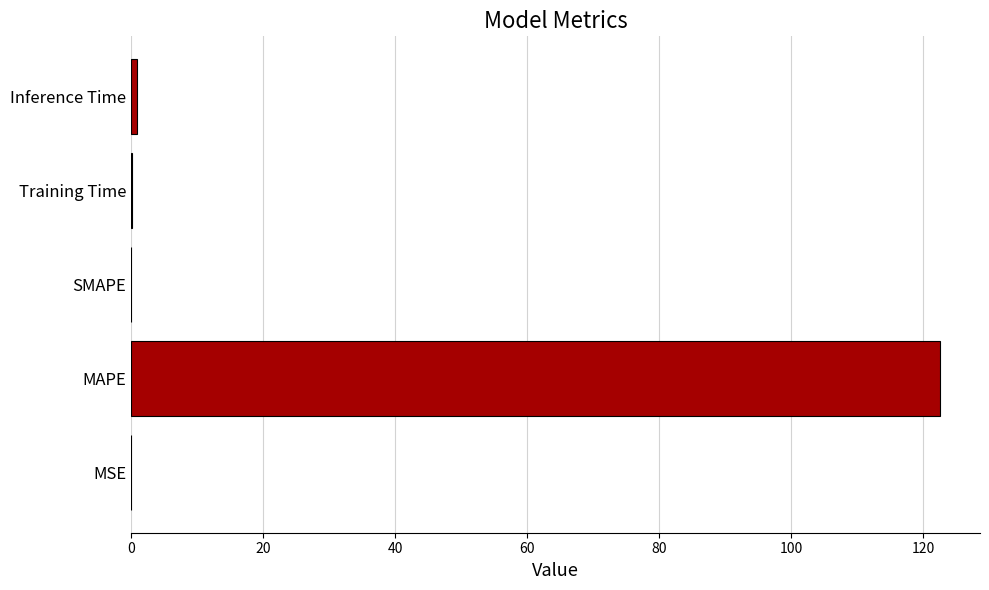

What is the approximate value at MAPE?

122.5